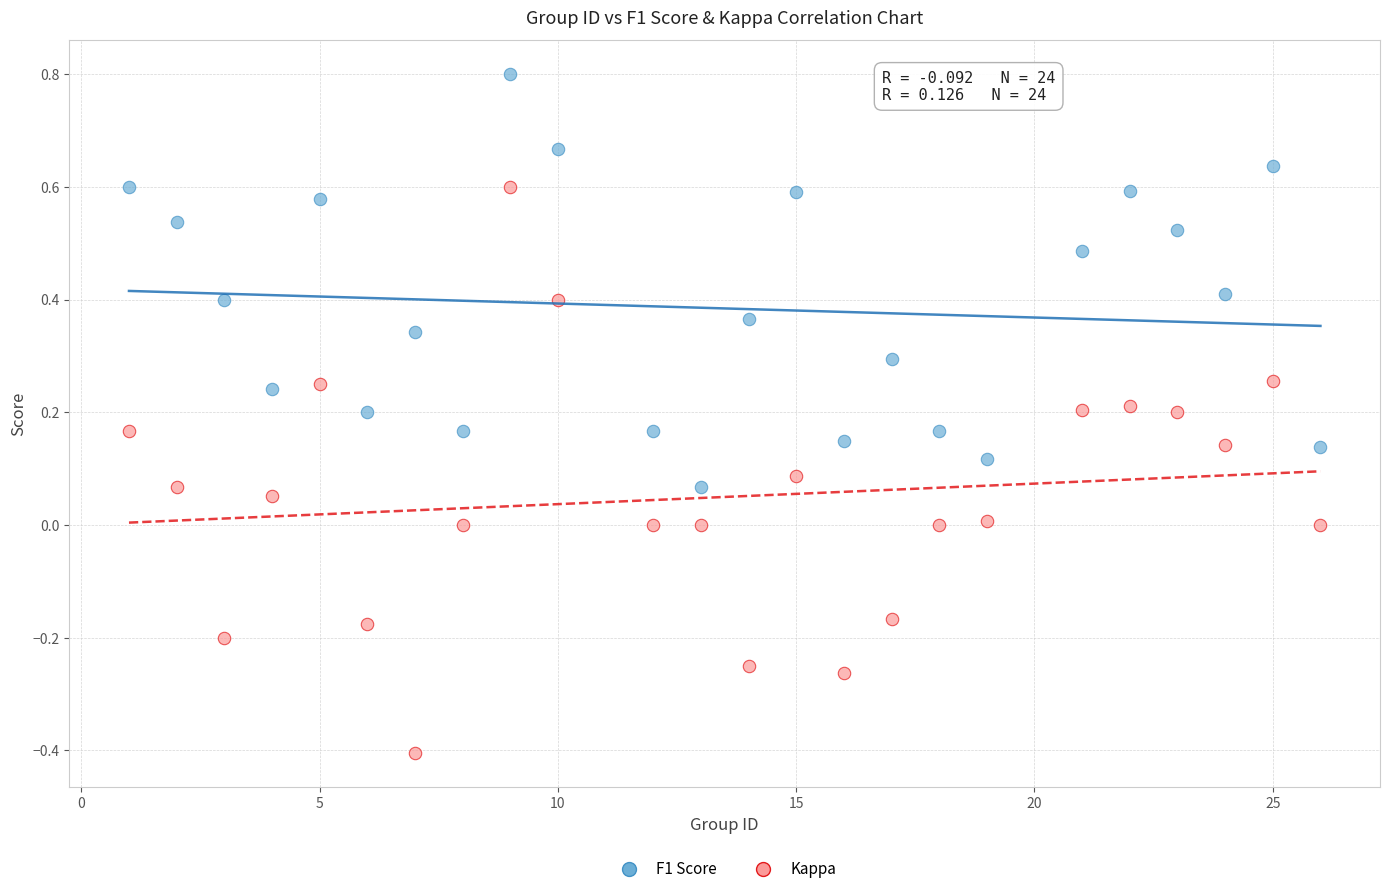

Across all data points, what is the range of X values (max minus min)?

25.0